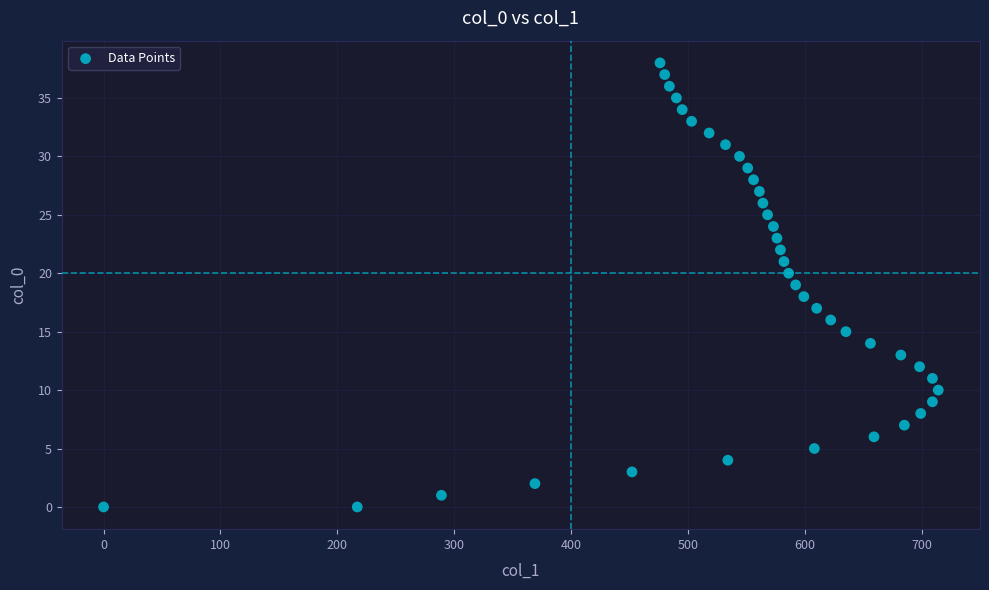

What is the range of Y values (max minus min)?

38